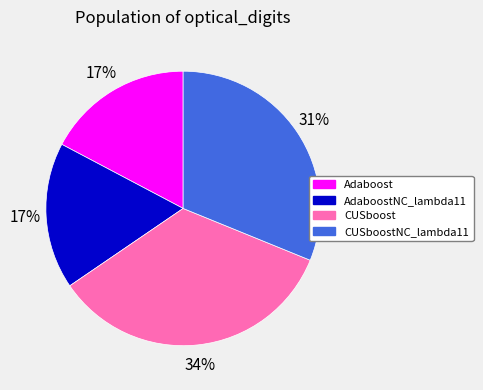

Is there any slice that represents more than half of the pie?

No